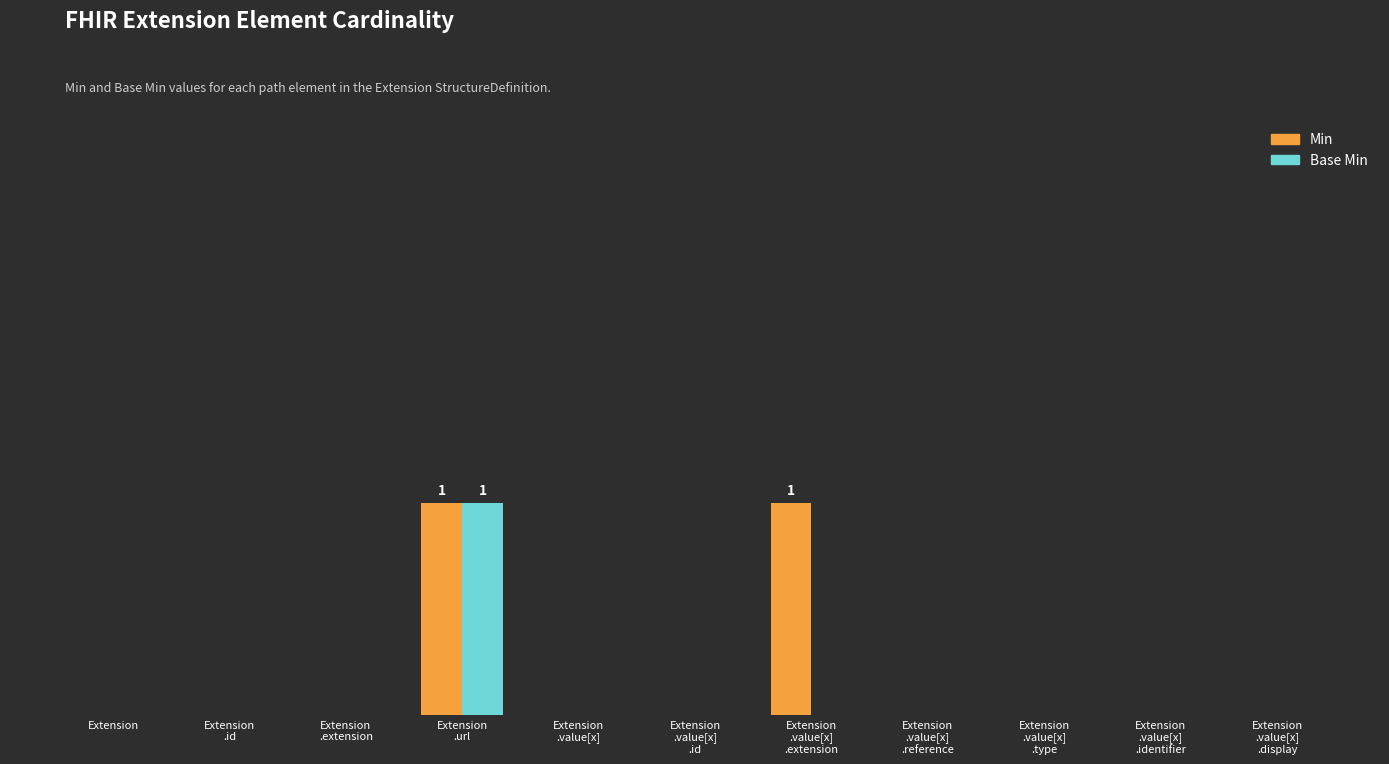

Is the value of Base Min at Extension
.value[x] greater than the value of Min at Extension
.value[x]
.id?

No